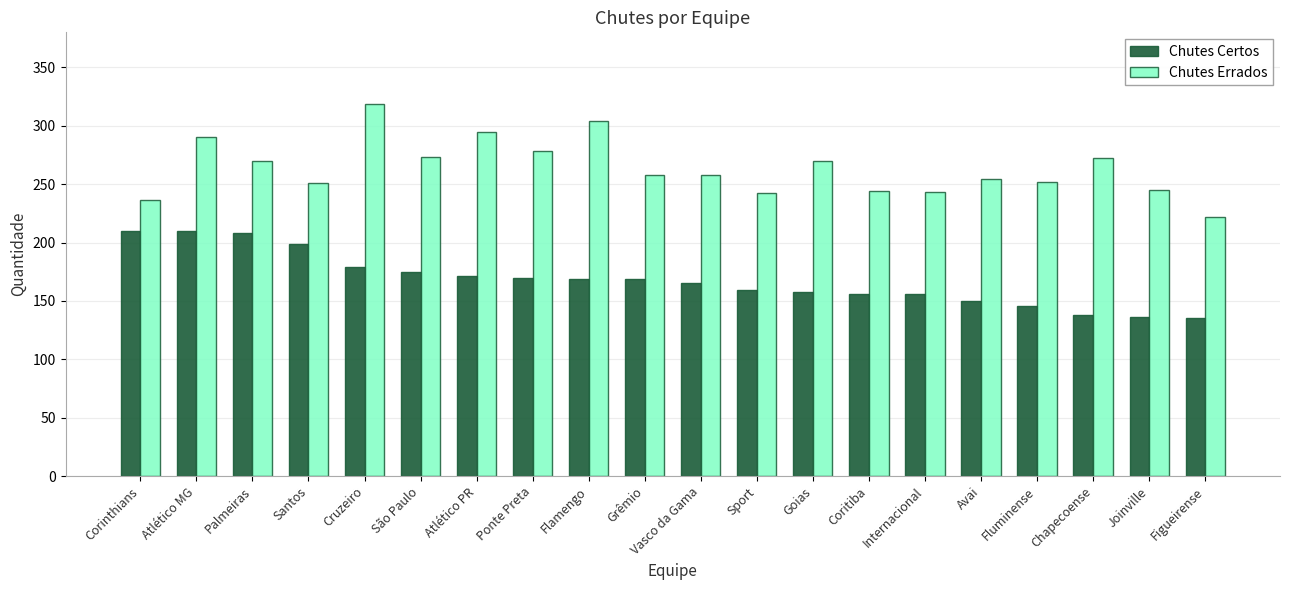

Rank the series by their maximum value, from lowest to highest.

Chutes Certos, Chutes Errados